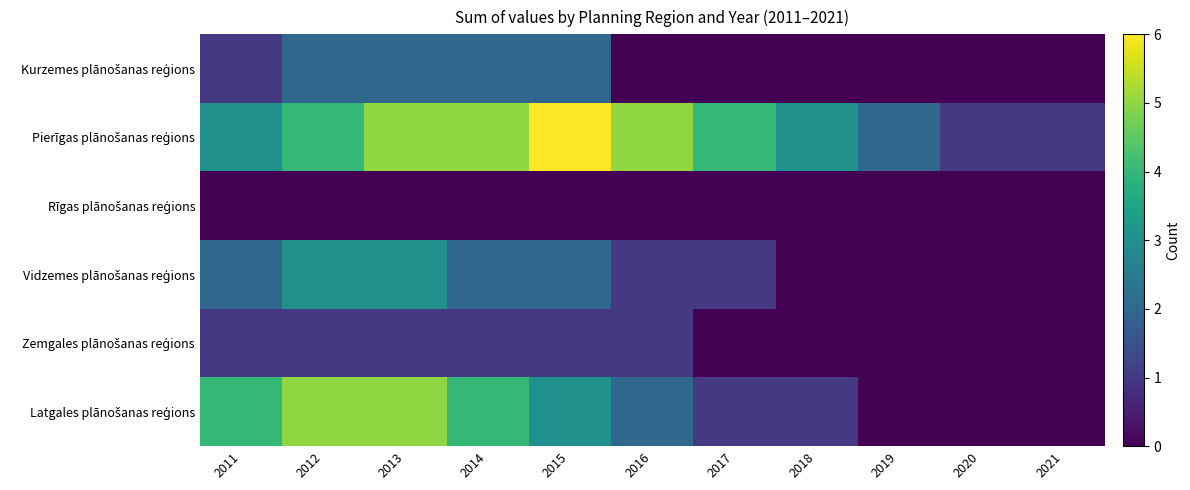

What is the difference between the highest and lowest values at 2012?

5